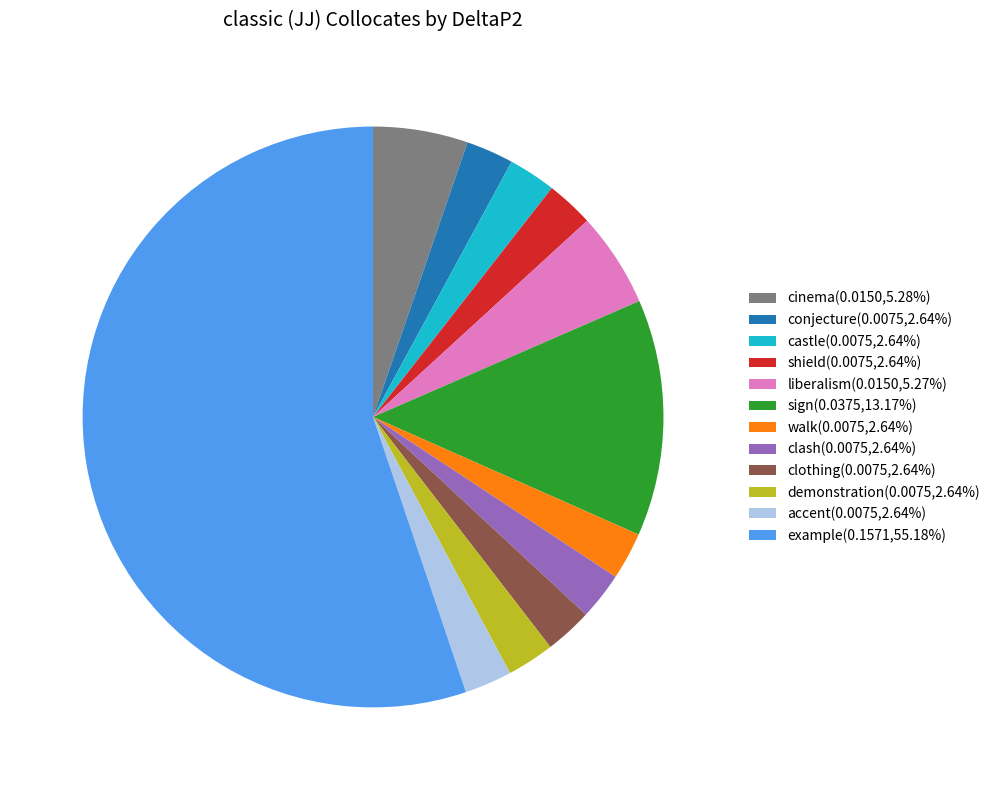

Count the number of slices in the pie.

12